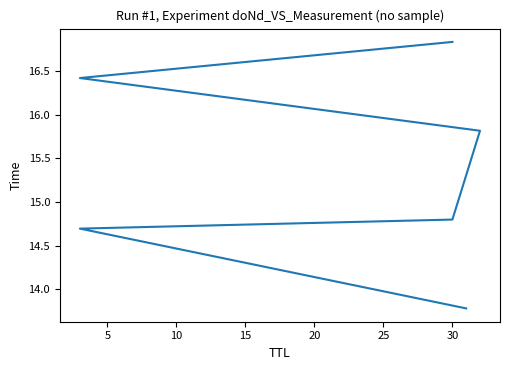

What is the smallest value displayed?

13.8